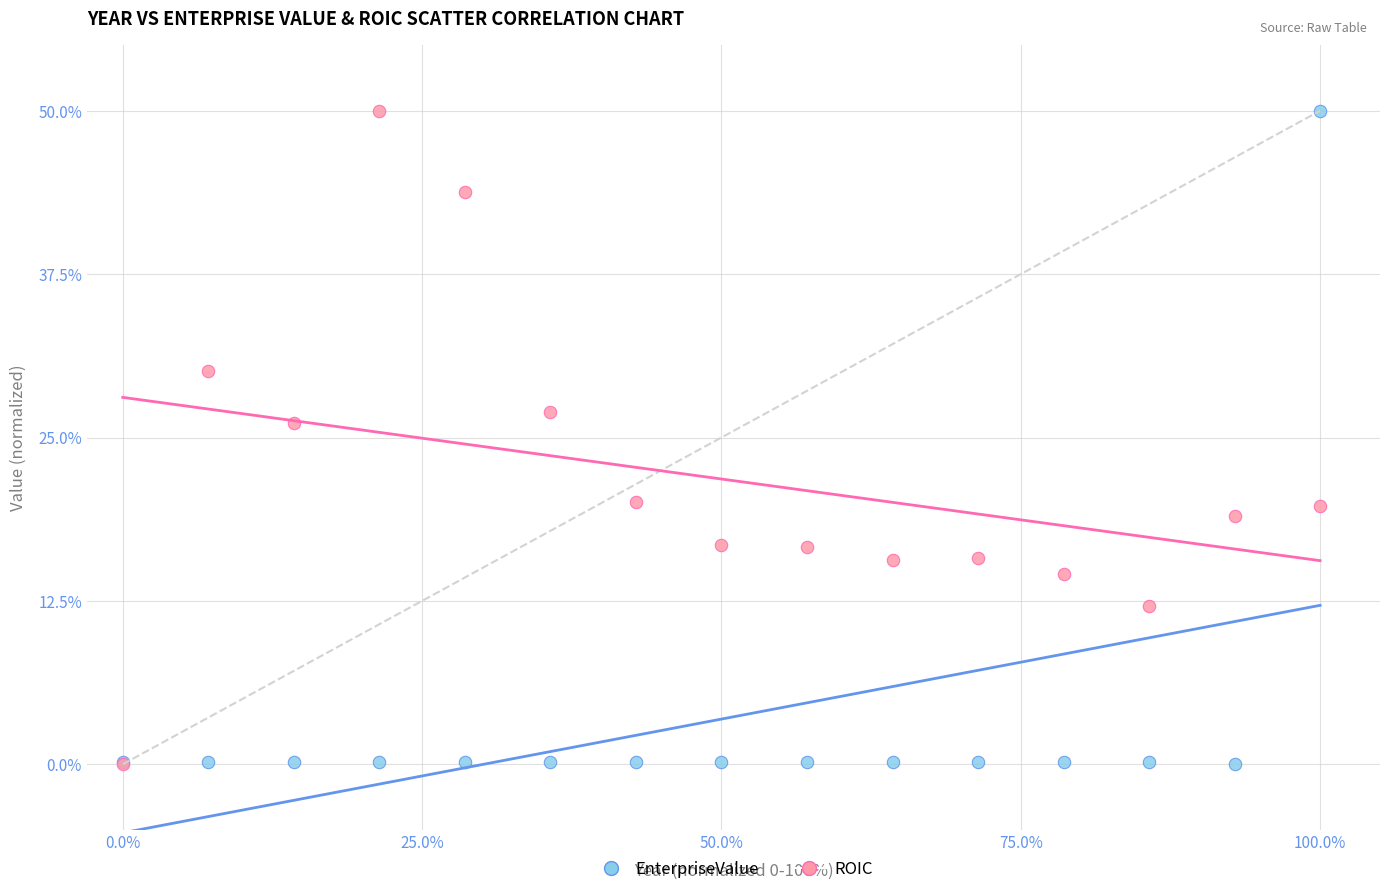

Across all series, what Y value is closest to 25?

26.1